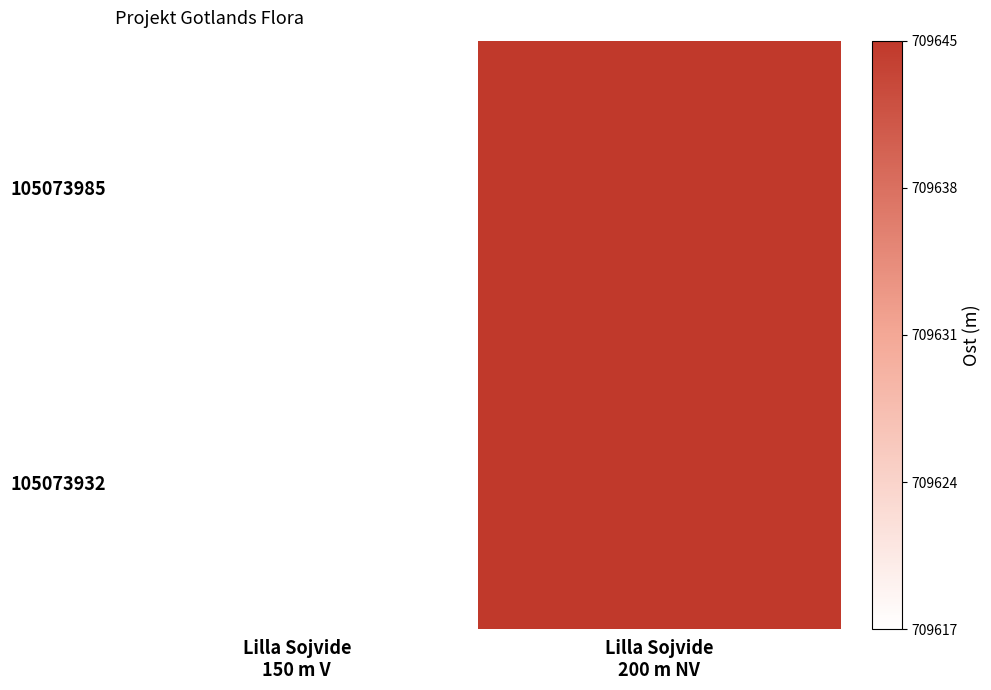

Count the number of categories in the chart.

2